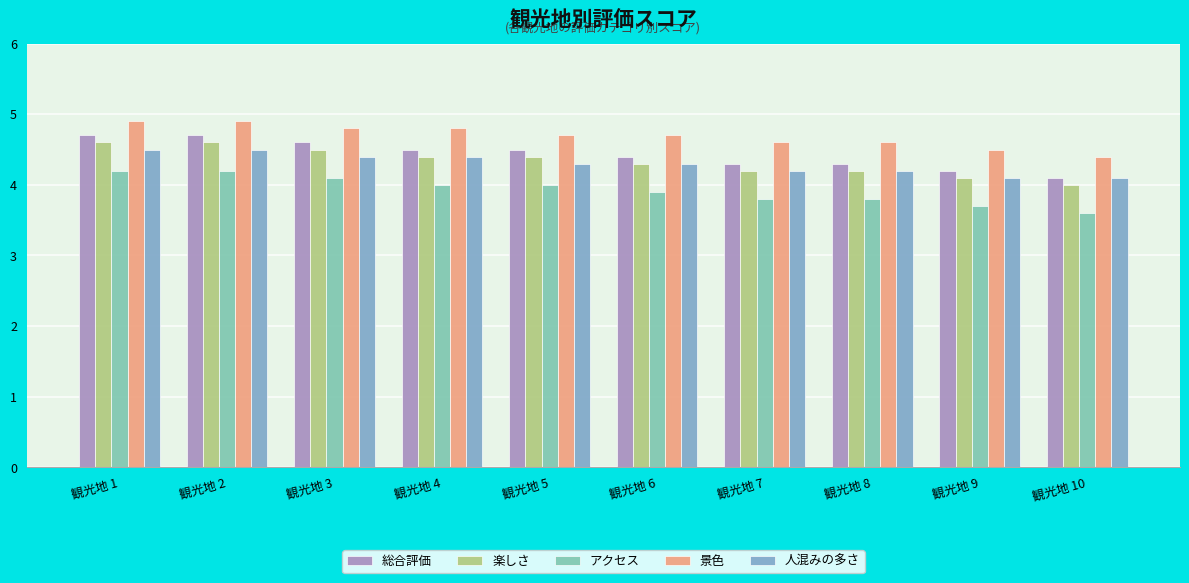

The 総合評価 series shows 4.6 at 観光地 3. True or false?

True